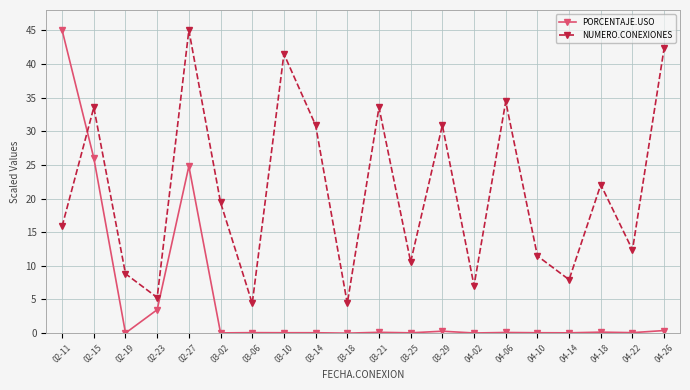

Which series has the widest spread of values?

PORCENTAJE.USO